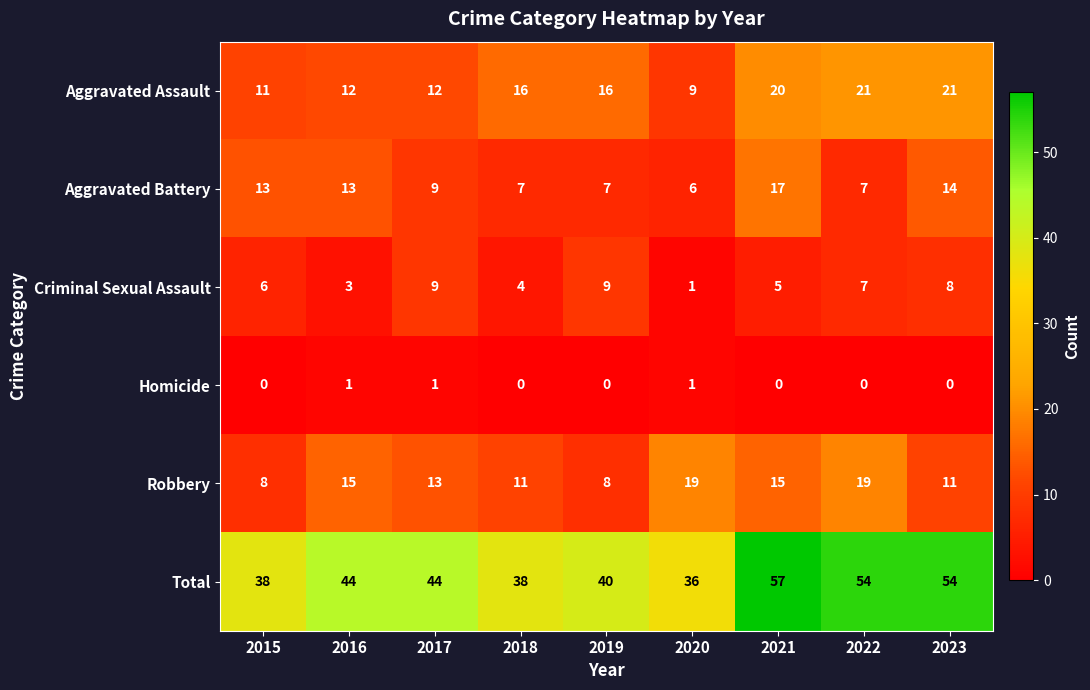

Which label corresponds to the largest value in the chart?

2021